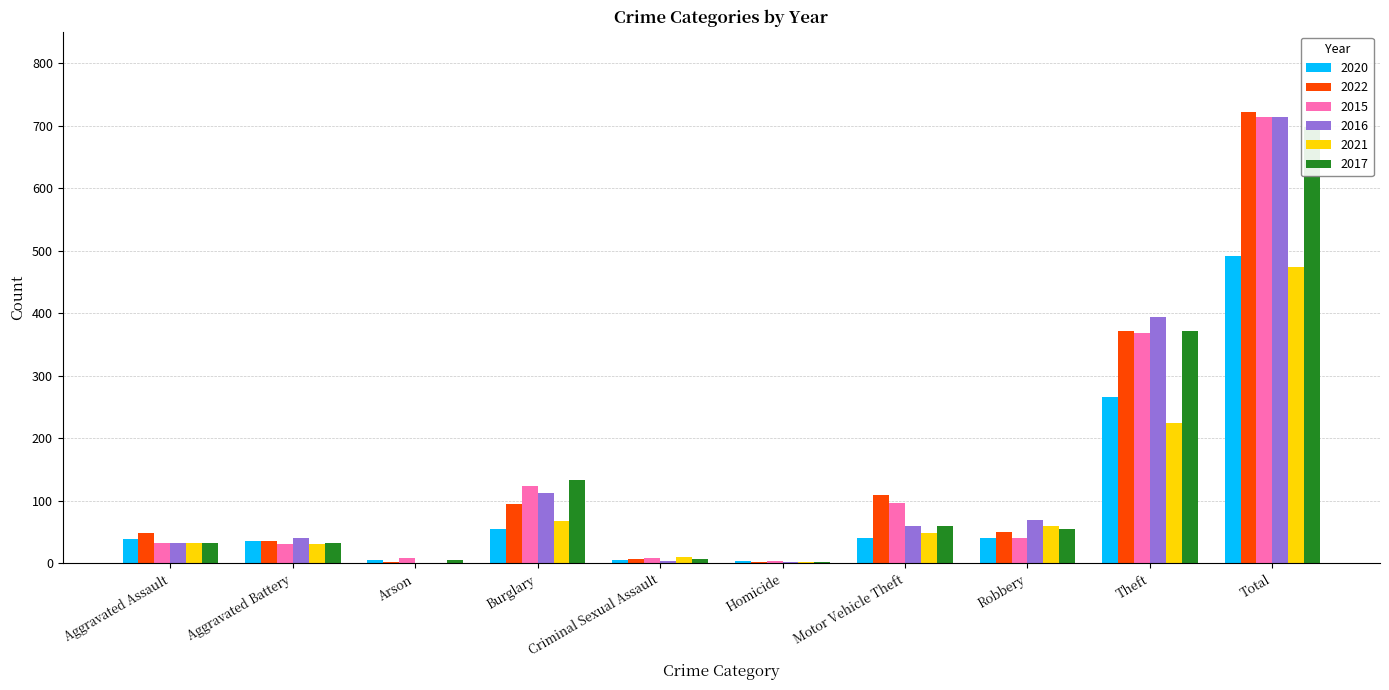

What is the total value across all series at Theft?

1997